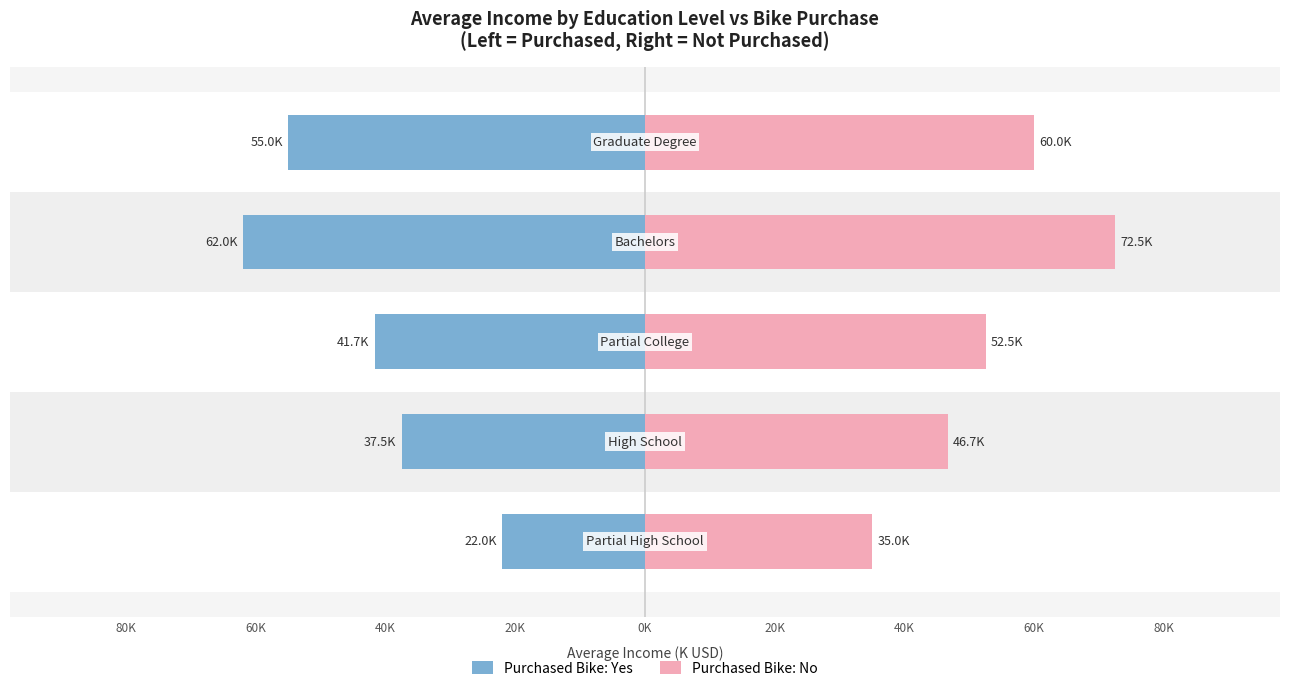

What is the highest value of the Purchased Bike: Yes series?

-22.0